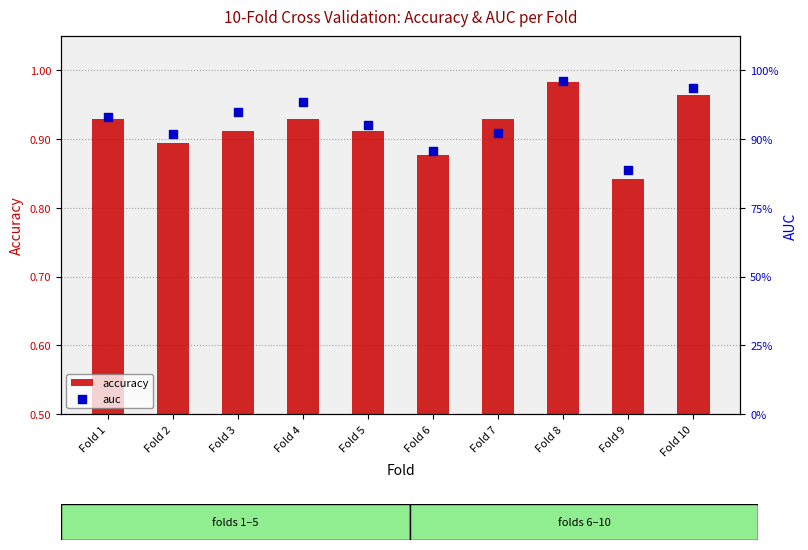

What is the total value across all series at Fold 4?

1.9